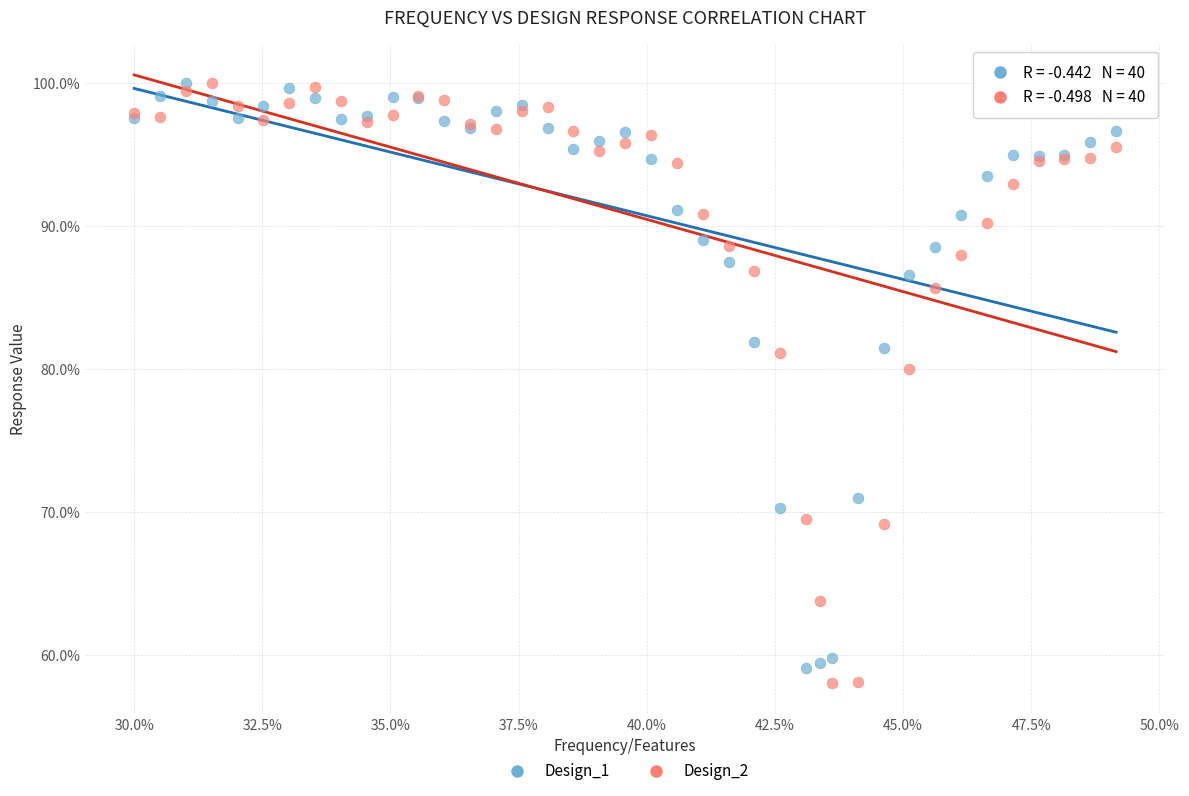

What are all the series names shown in the legend?

Design_1, Design_2